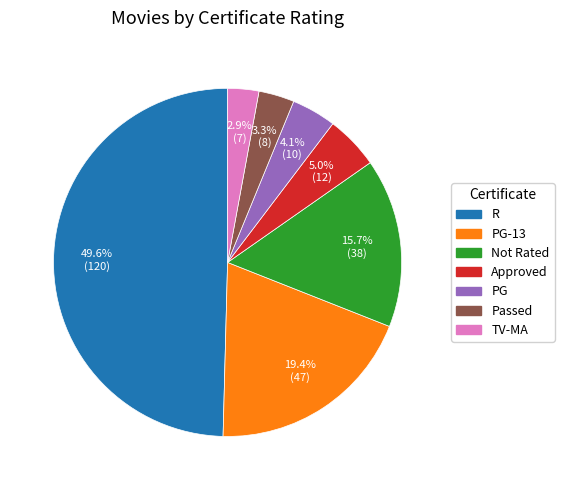

What percentage is the Passed slice, to the nearest percent?

3%